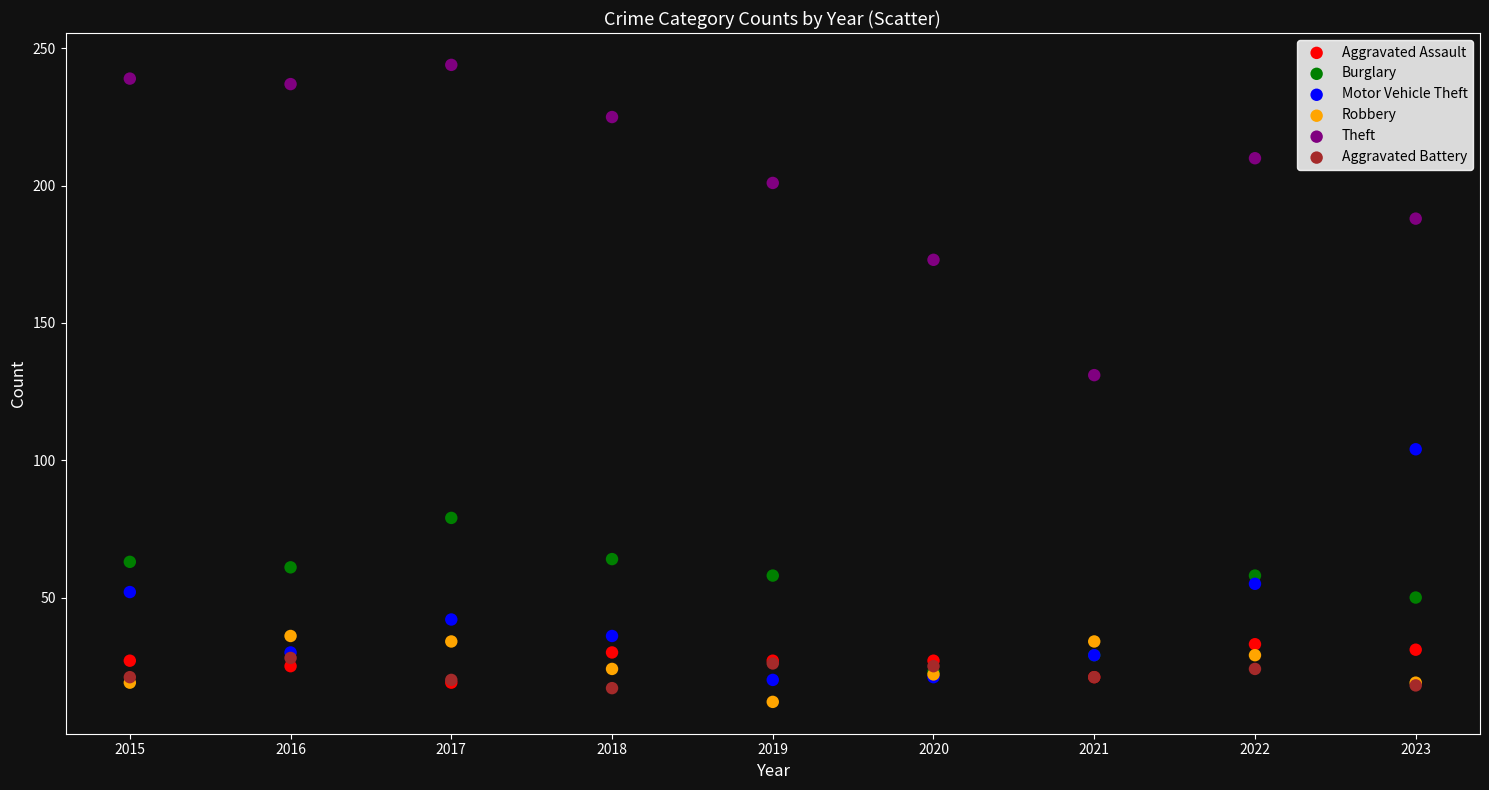

Which series contains the highest Y value?

Theft